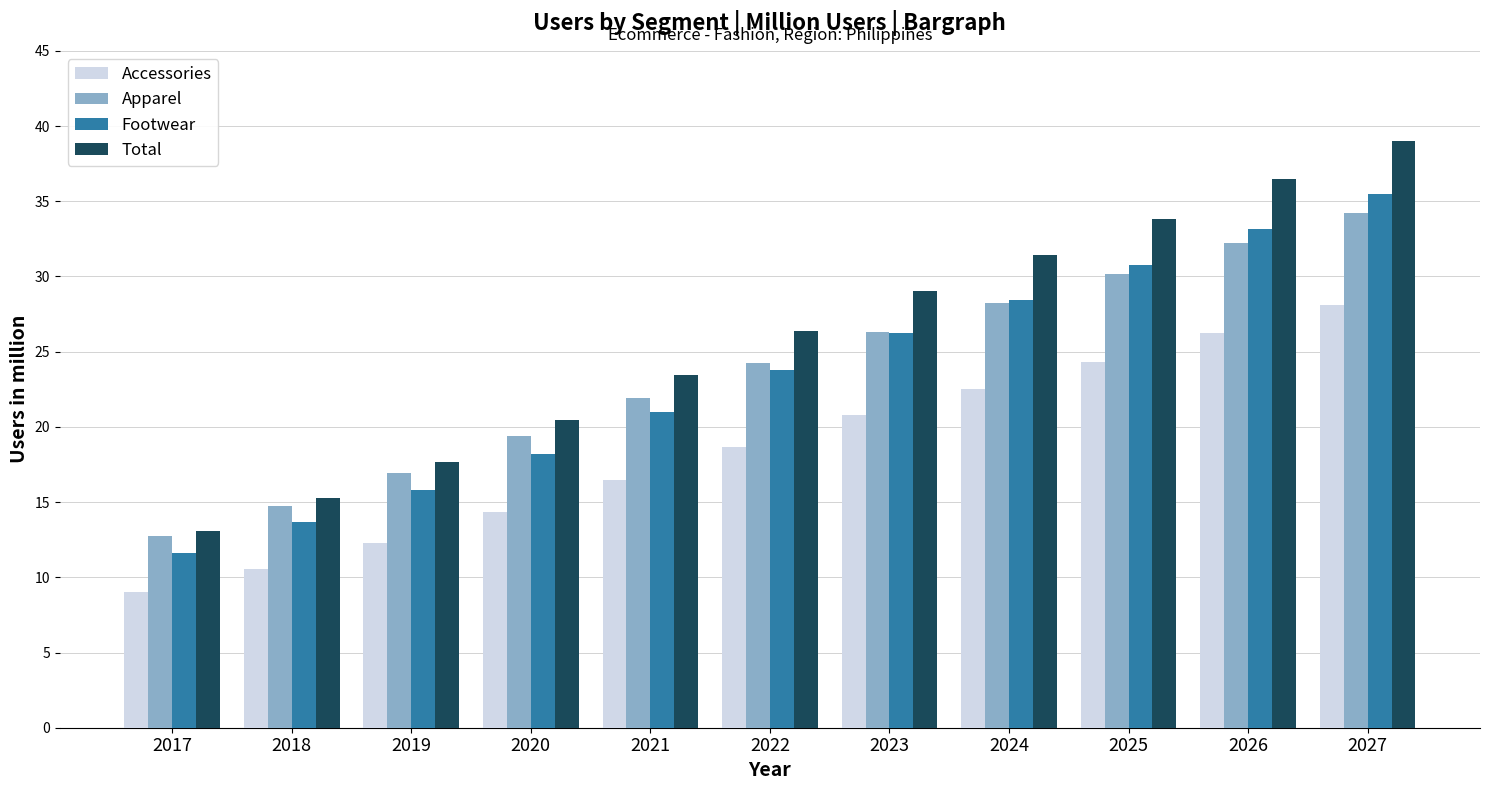

Rank the categories by Footwear value from highest to lowest.

2027, 2026, 2025, 2024, 2023, 2022, 2021, 2020, 2019, 2018, 2017